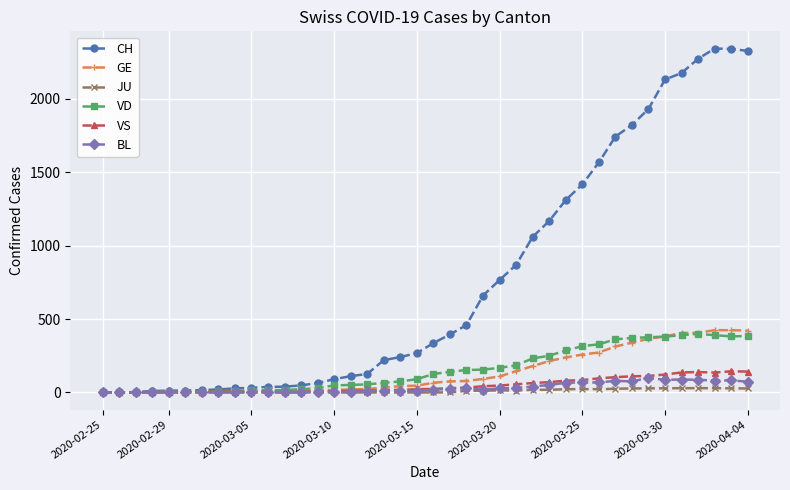

What is the maximum value for VS?

144